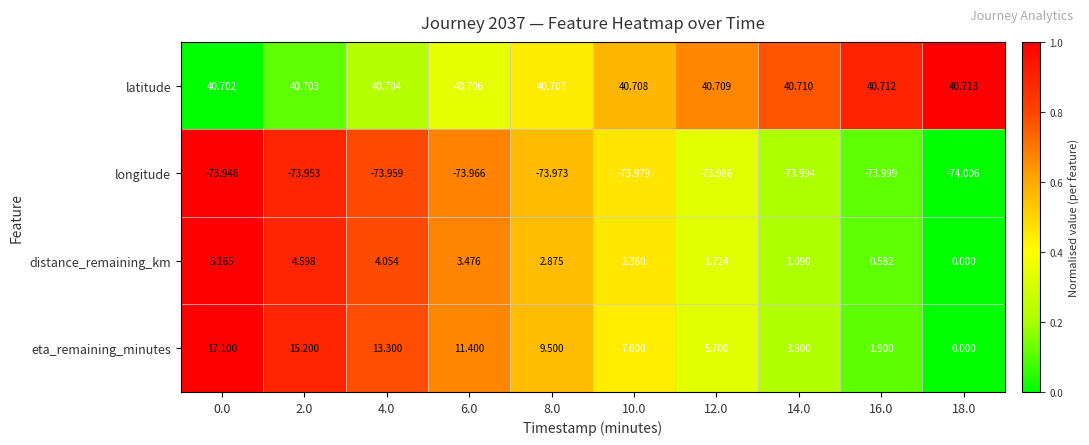

Which series has the widest spread of values?

eta_remaining_minutes